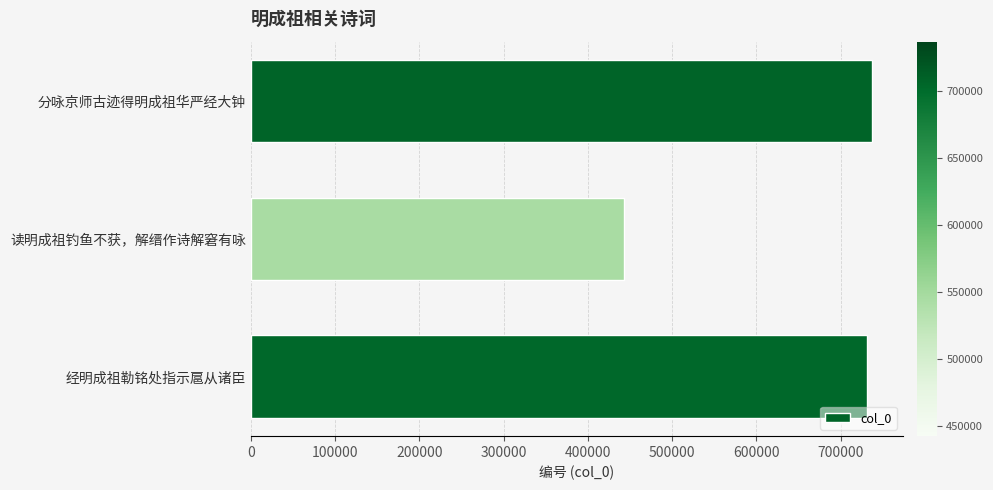

Reading bottom to top, transcribe all the data shown in this chart.

经明成祖勒铭处指示扈从诸臣=731104	读明成祖钓鱼不获，解缙作诗解窘有咏=442548	分咏京师古迹得明成祖华严经大钟=737036